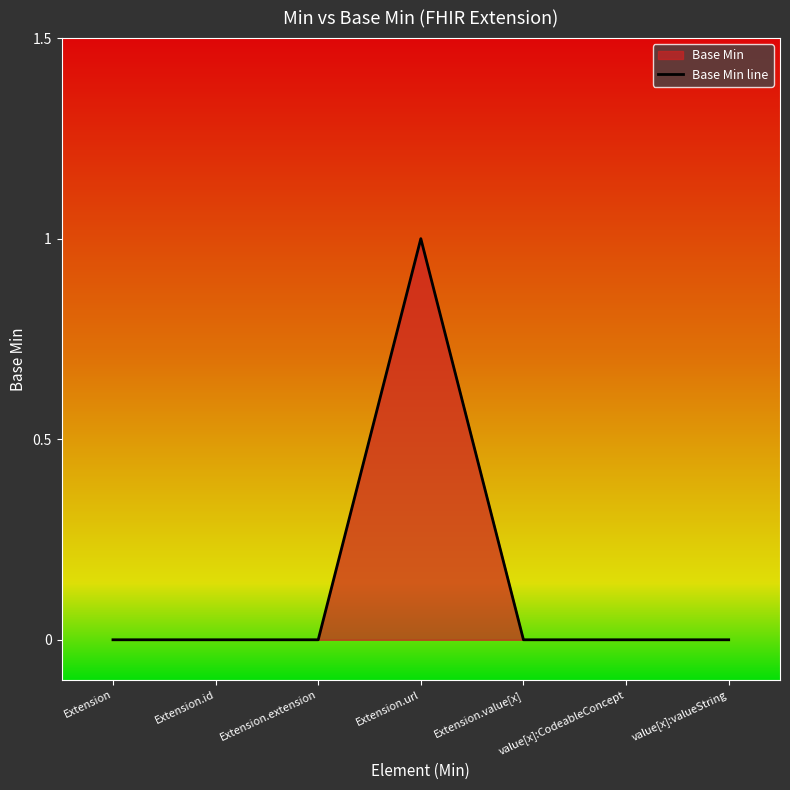

What is the label of the 6th point from the left?

value[x]:CodeableConcept